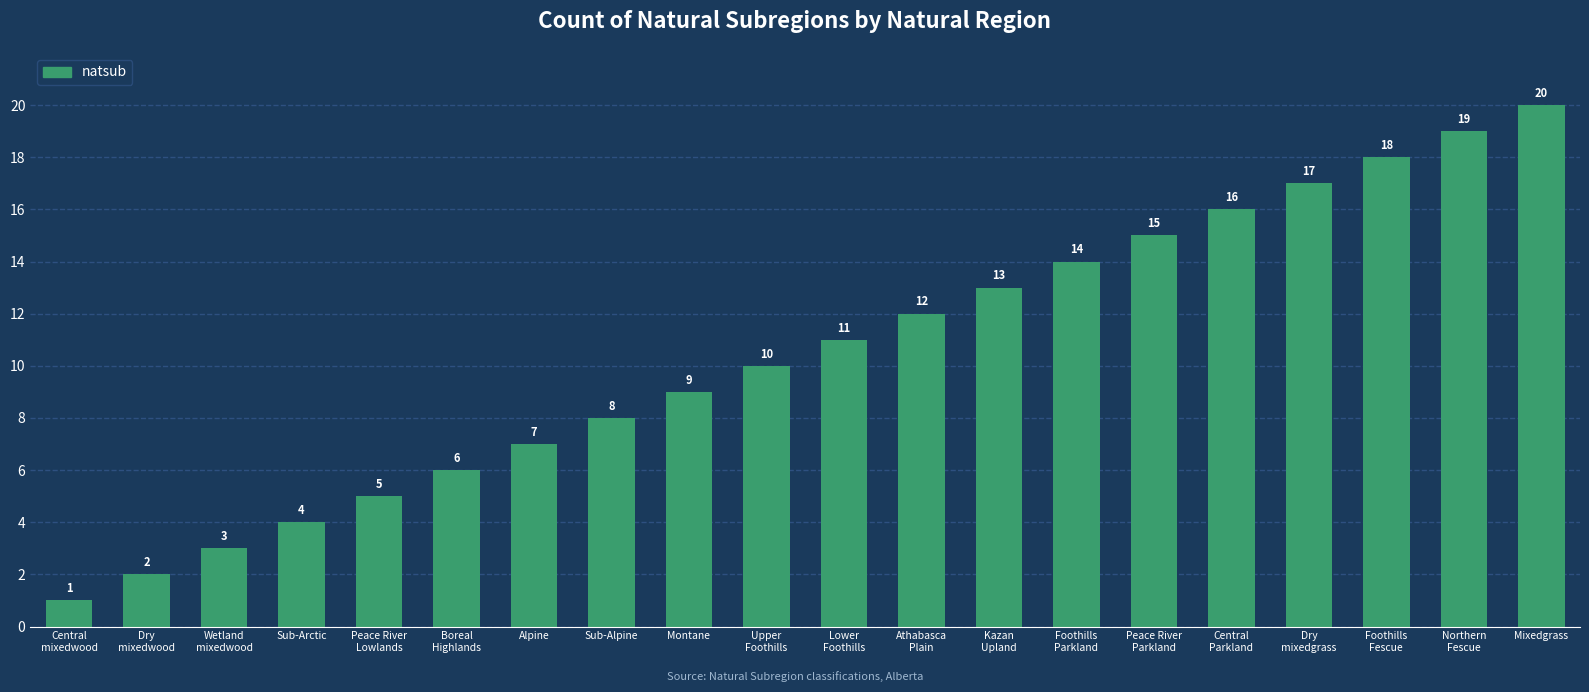

Rank the categories by value from lowest to highest.

Central
mixedwood, Dry
mixedwood, Wetland
mixedwood, Sub-Arctic, Peace River
Lowlands, Boreal
Highlands, Alpine, Sub-Alpine, Montane, Upper
Foothills, Lower
Foothills, Athabasca
Plain, Kazan
Upland, Foothills
Parkland, Peace River
Parkland, Central
Parkland, Dry
mixedgrass, Foothills
Fescue, Northern
Fescue, Mixedgrass